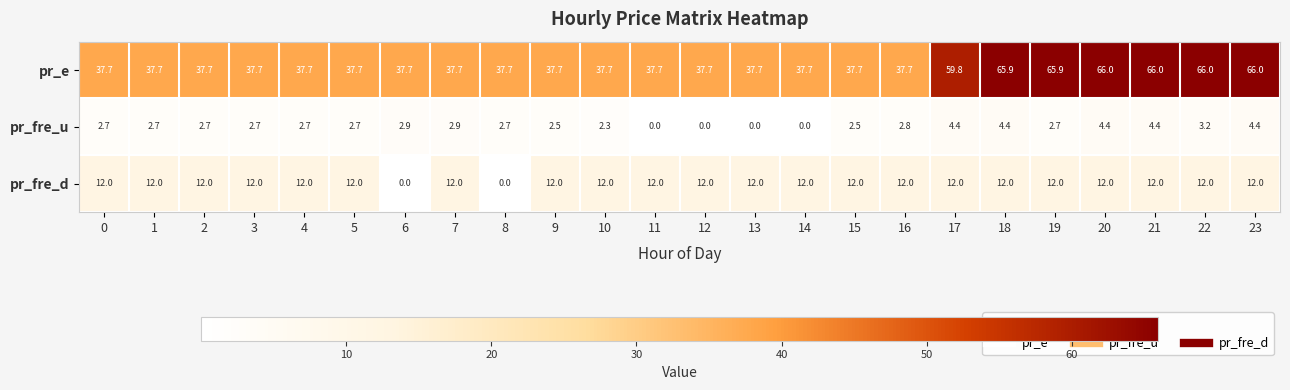

What is the maximum value for pr_fre_d?

12.0